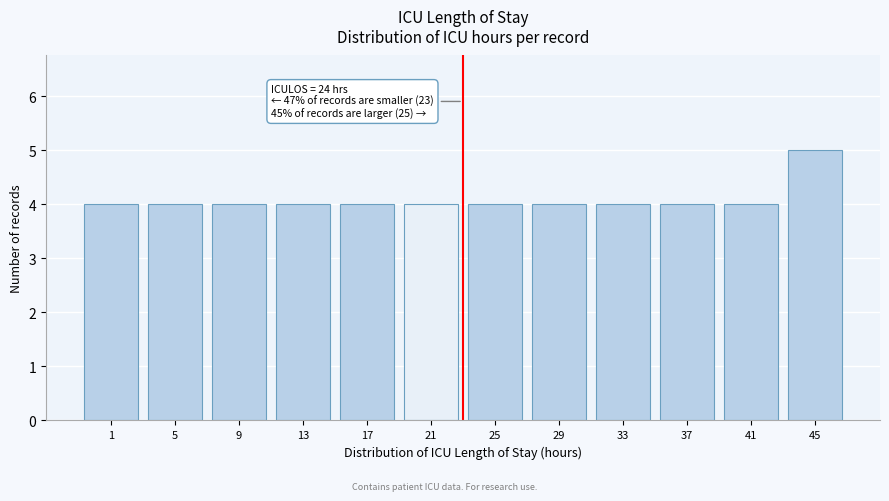

Reading right to left, what are all the values shown in this chart?

5	4	4	4	4	4	4	4	4	4	4	4